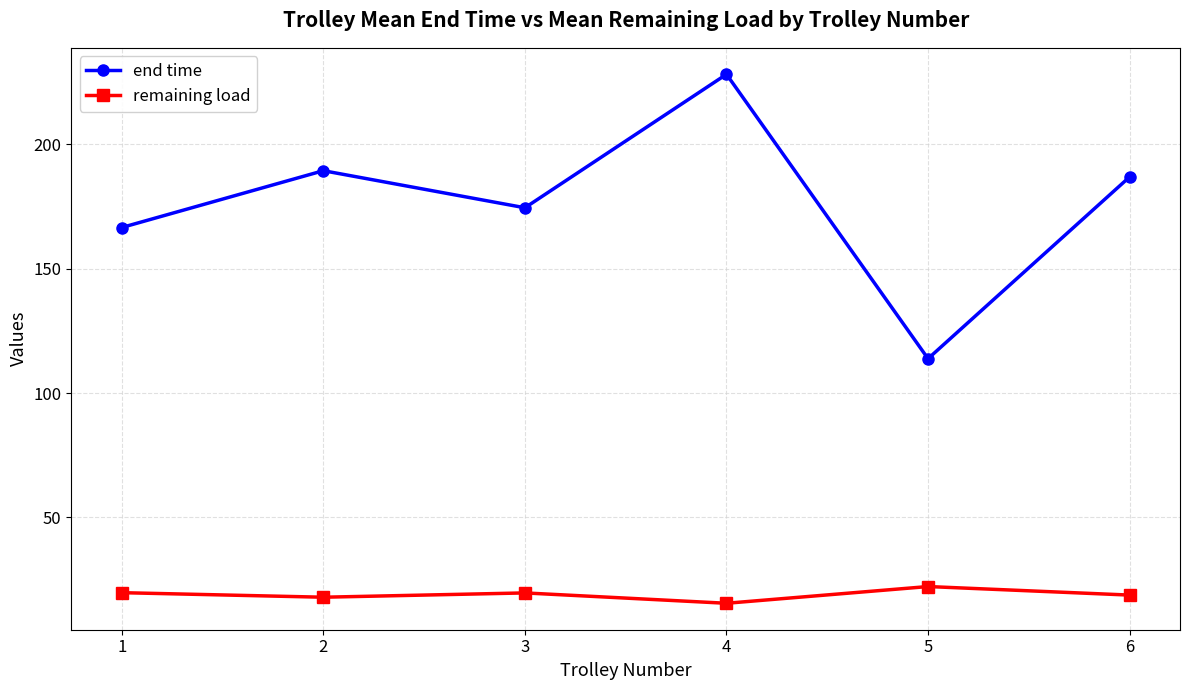

What is the value of the remaining load point at the 3rd from the left?

19.7